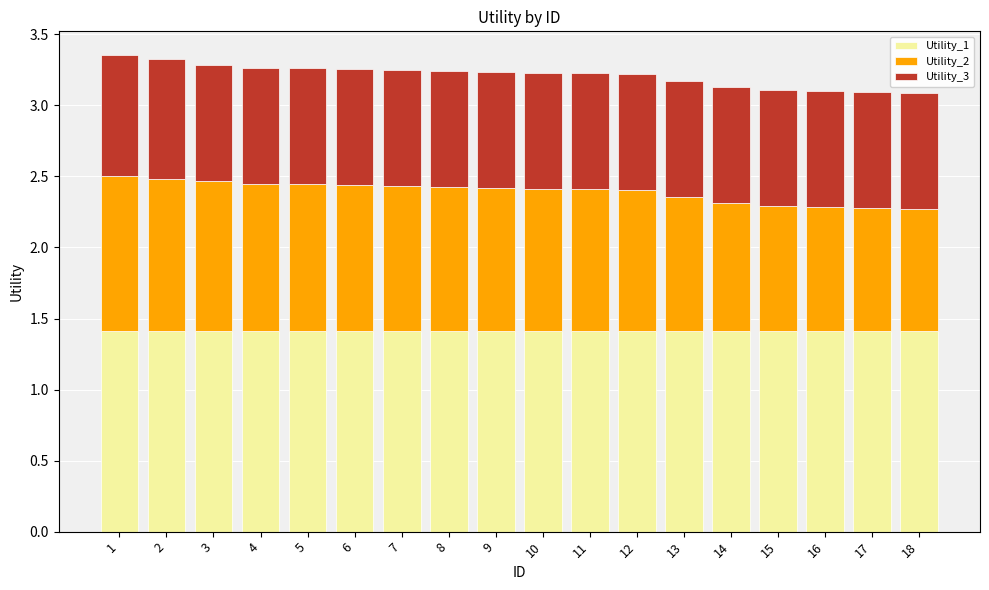

What is the average value of the Utility_1 series?

1.4